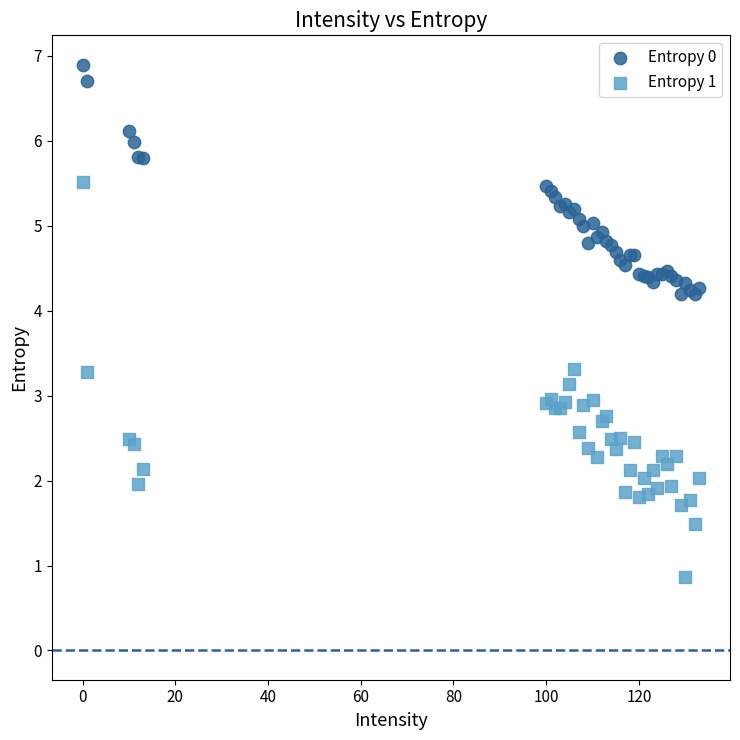

Which series contains the highest Y value?

Entropy 0